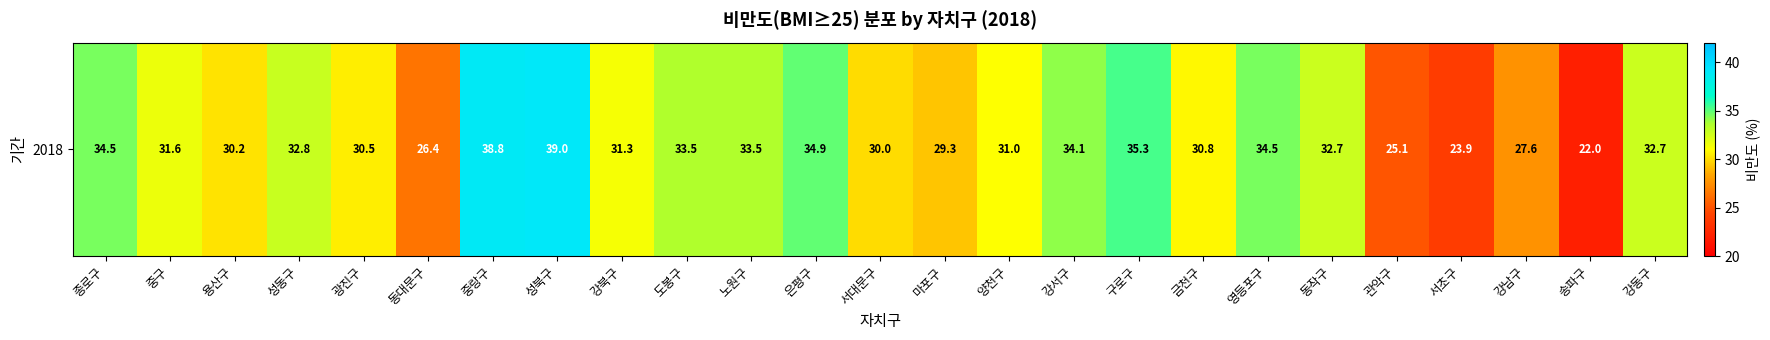

Rank the categories by value from highest to lowest.

성북구, 중랑구, 구로구, 은평구, 종로구, 영등포구, 강서구, 도봉구, 노원구, 성동구, 동작구, 강동구, 중구, 강북구, 양천구, 금천구, 광진구, 용산구, 서대문구, 마포구, 강남구, 동대문구, 관악구, 서초구, 송파구